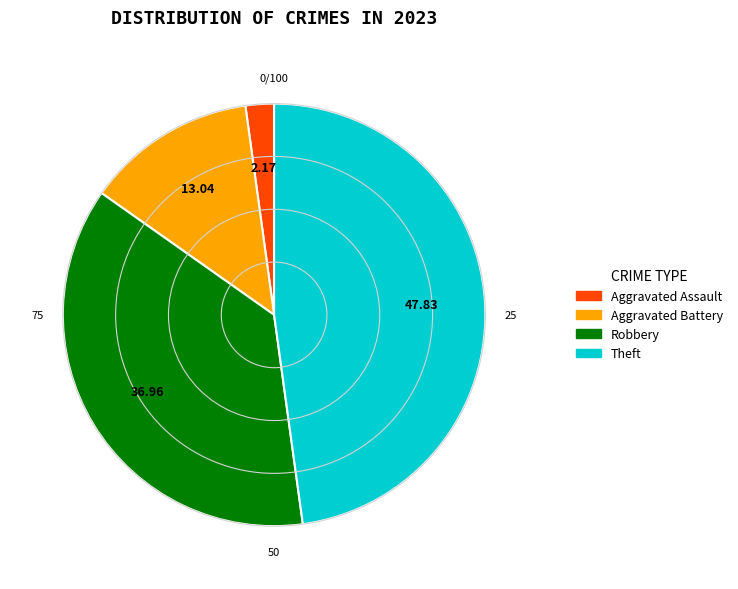

Is it true that Robbery is 37% of the pie?

True